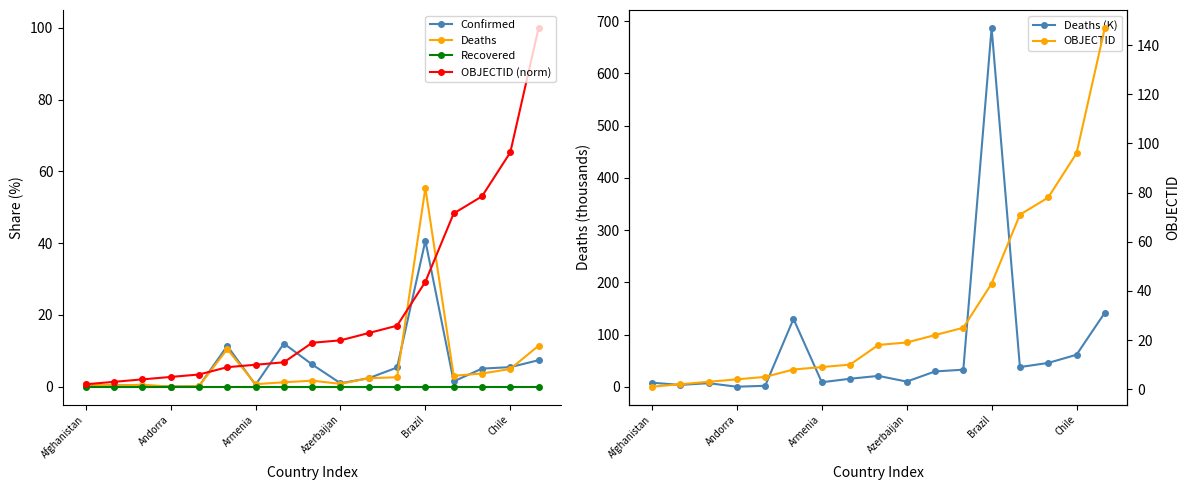

What is the difference between the OBJECTID (norm) values at Chile and Brazil?

36.1